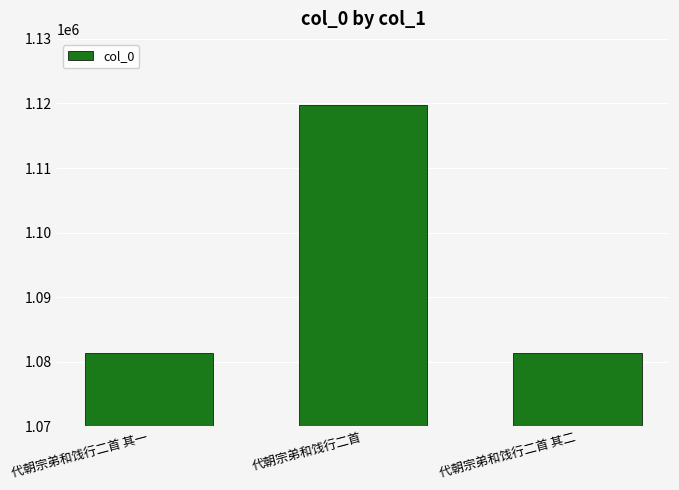

How many bars are there in total?

3